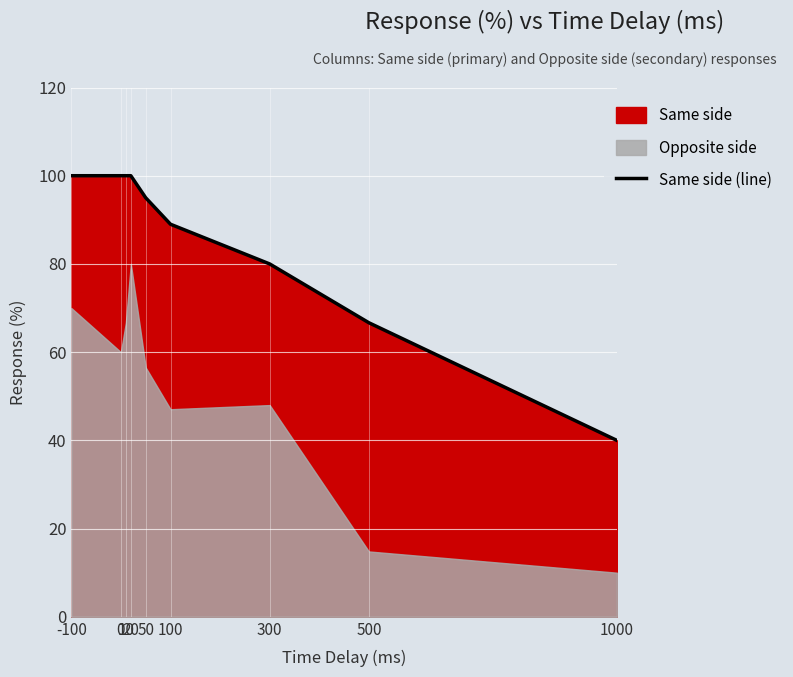

Where does the data first go above 95?

-100